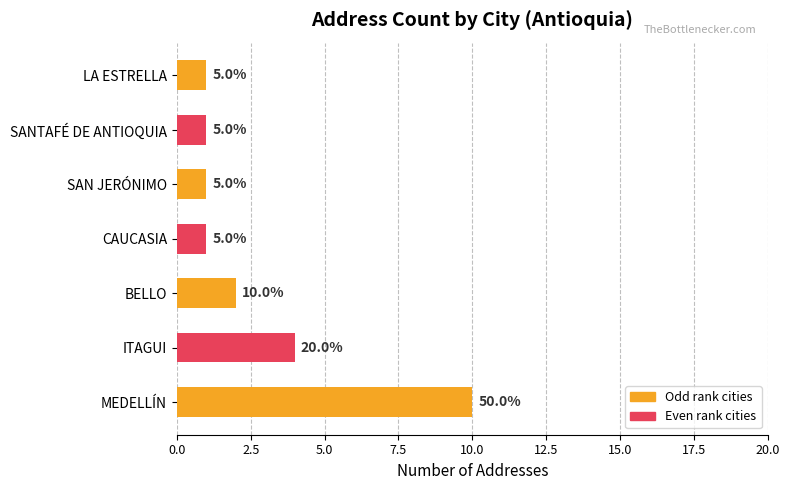

What is the sum of all values?

20